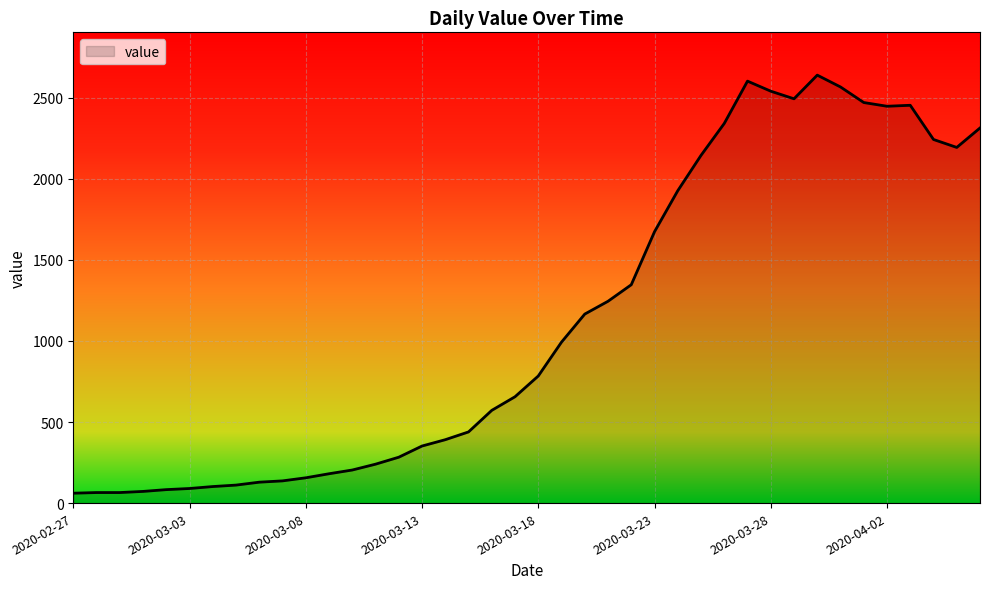

What is the difference between the maximum and minimum values?

2579